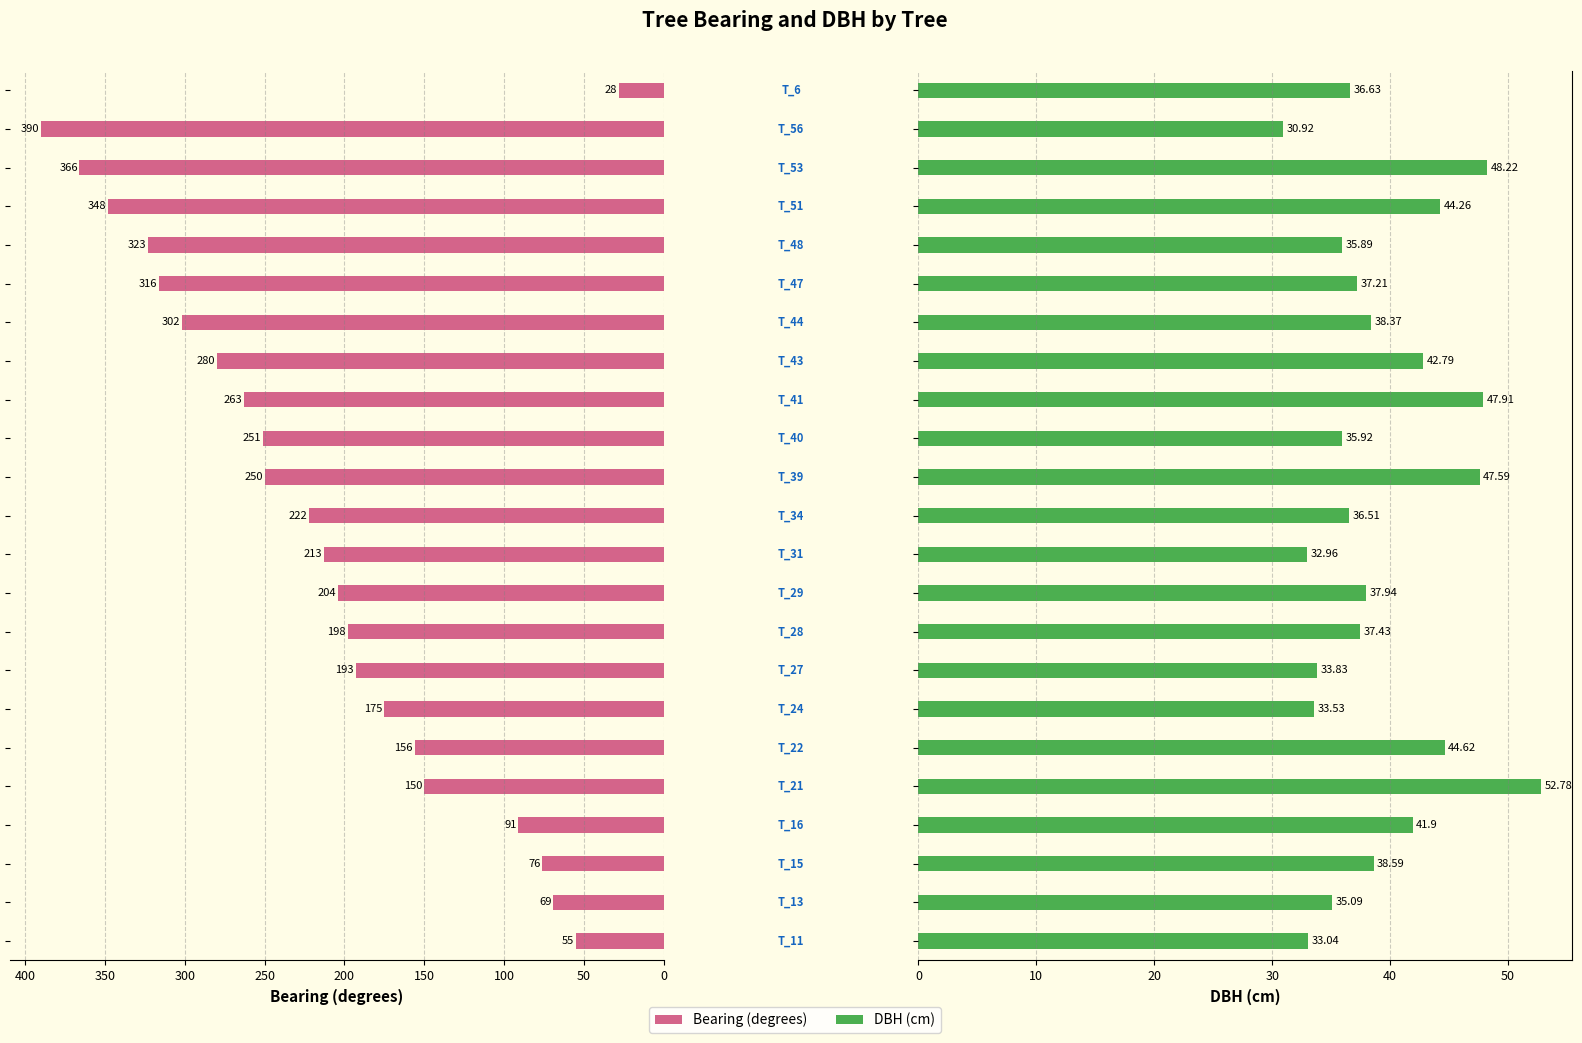

How many bars are there in each group?

2